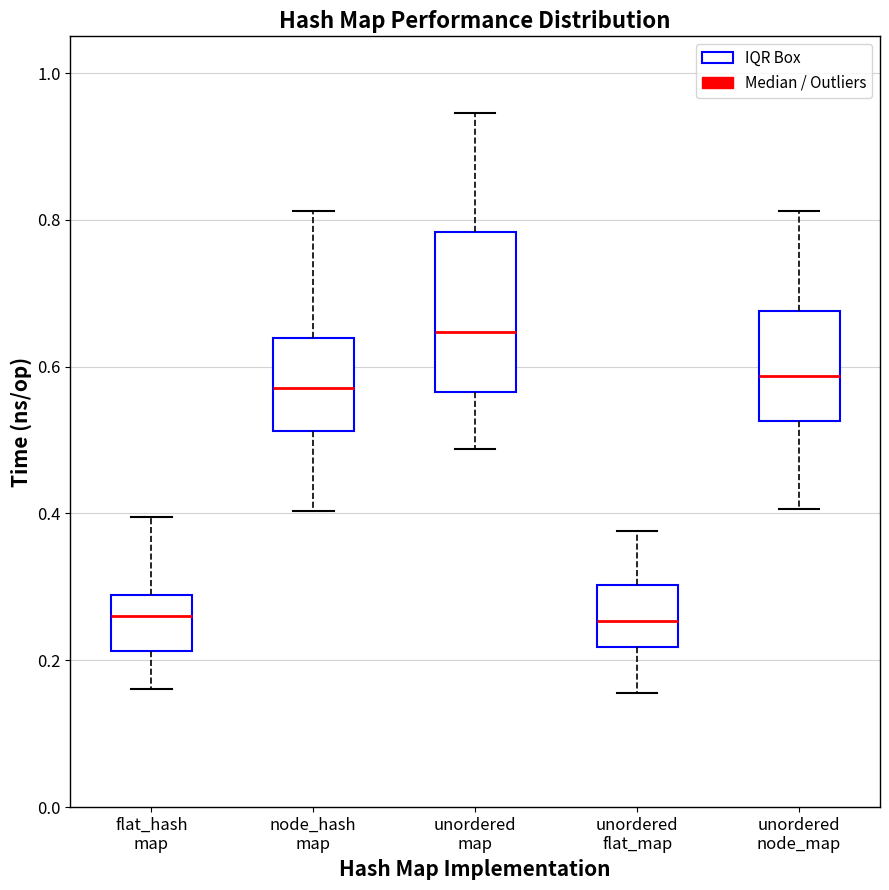

Reading left to right, transcribe this box plot: for each box, give where its median line is, the range the box spans, and where its two whiskers end, as read against the y-axis. The values are not printed on the chart, so give them approximately, as read against the axis.

flat_hash map: median 0.26, box 0.22 to 0.28, whiskers 0.16 to 0.40
node_hash map: median 0.58, box 0.52 to 0.64, whiskers 0.40 to 0.82
unordered map: median 0.64, box 0.56 to 0.78, whiskers 0.48 to 0.94
unordered flat_map: median 0.26, box 0.22 to 0.30, whiskers 0.16 to 0.38
unordered node_map: median 0.58, box 0.52 to 0.68, whiskers 0.40 to 0.82